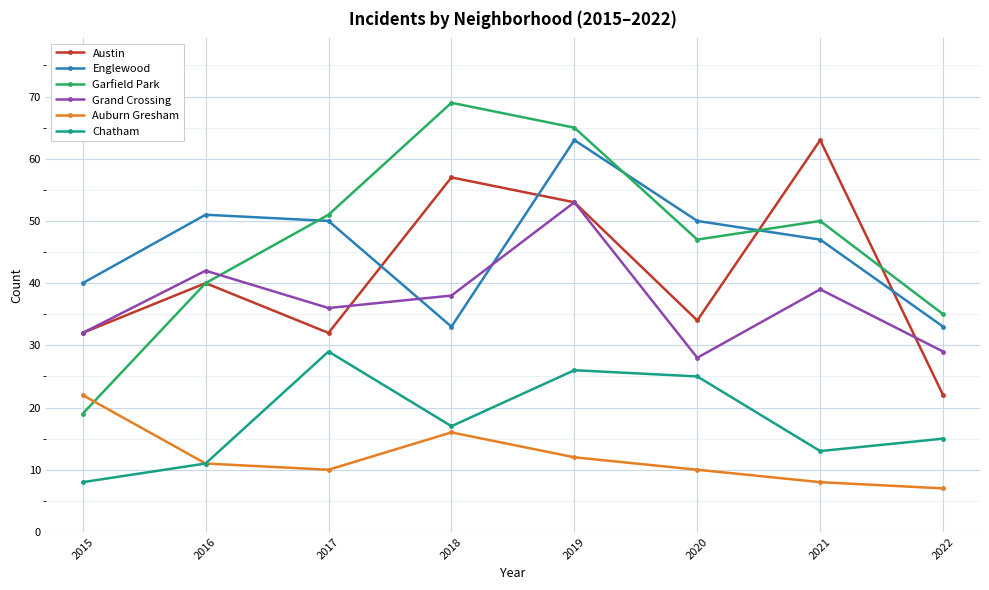

Is the value of Austin at 2019 greater than the value of Chatham at 2018?

Yes